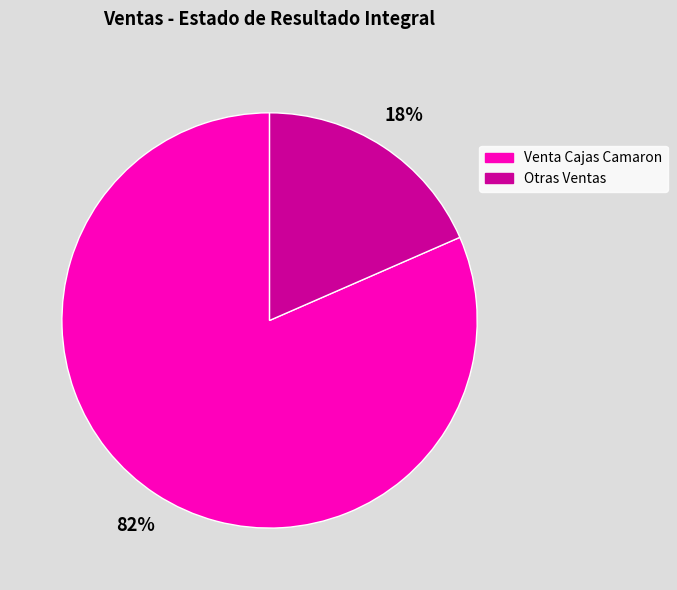

Does any single category account for the majority?

Yes